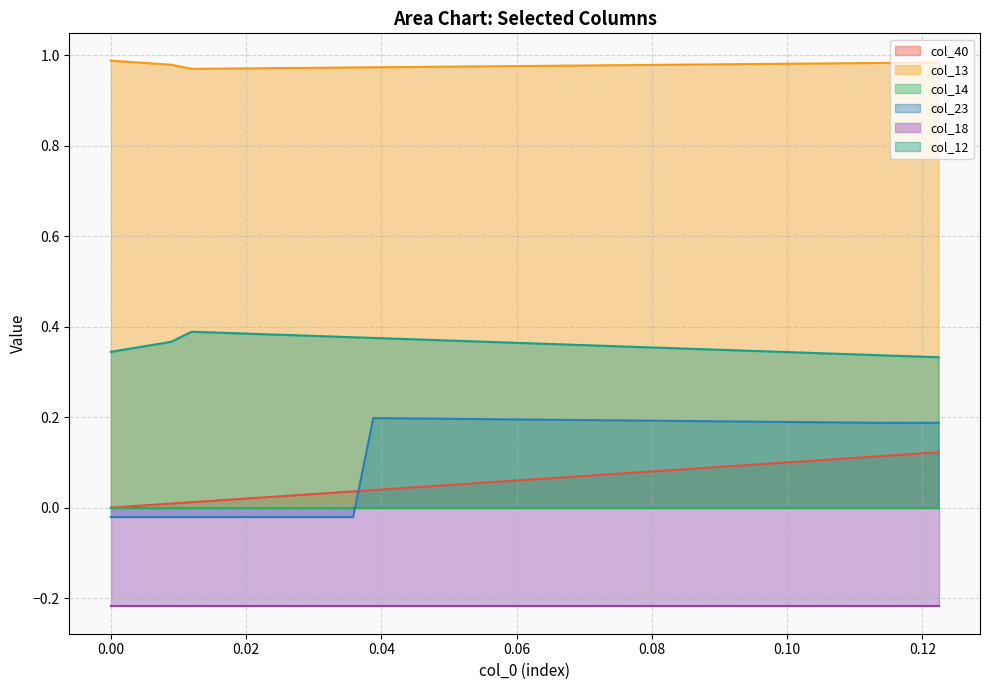

True or false: col_40 and col_13 cross at least once.

False